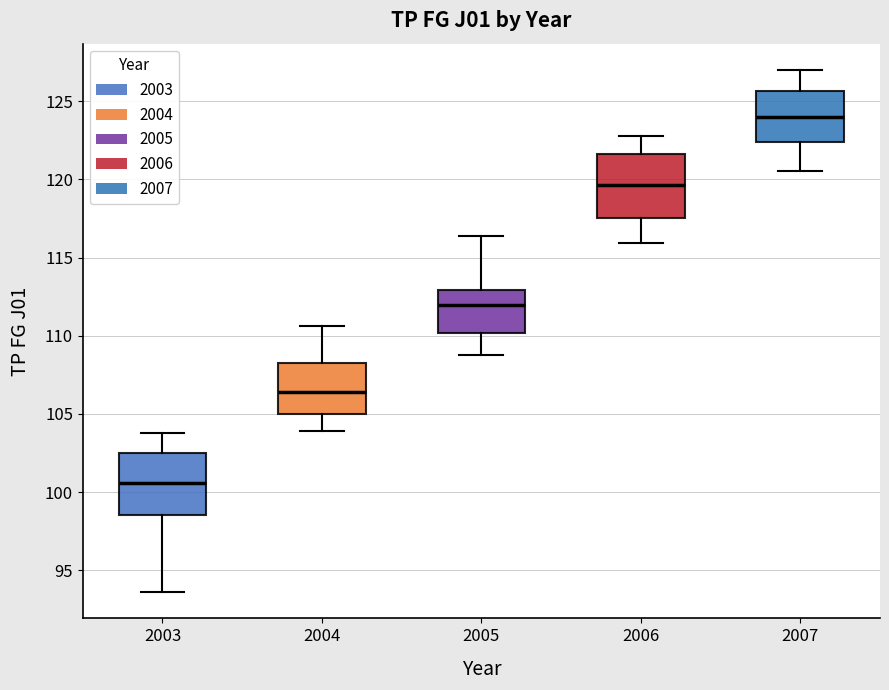

Reading left to right, transcribe this box plot: for each box, give where its median line is, the range the box spans, and where its two whiskers end, as read against the y-axis. The values are not printed on the chart, so give them approximately, as read against the axis.

2003: median 100.5, box 98.5 to 102.5, whiskers 93.5 to 104.0
2004: median 106.5, box 105.0 to 108.5, whiskers 104.0 to 110.5
2005: median 112.0, box 110.0 to 113.0, whiskers 109.0 to 116.5
2006: median 119.5, box 117.5 to 121.5, whiskers 116.0 to 123.0
2007: median 124.0, box 122.5 to 125.5, whiskers 120.5 to 127.0